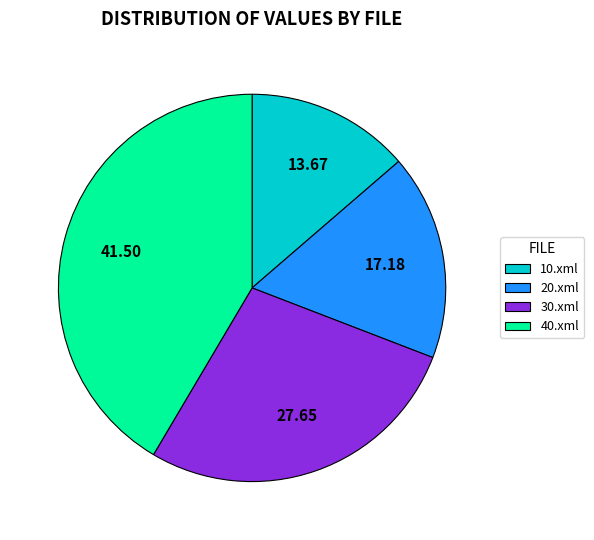

Count the number of slices in the pie.

4